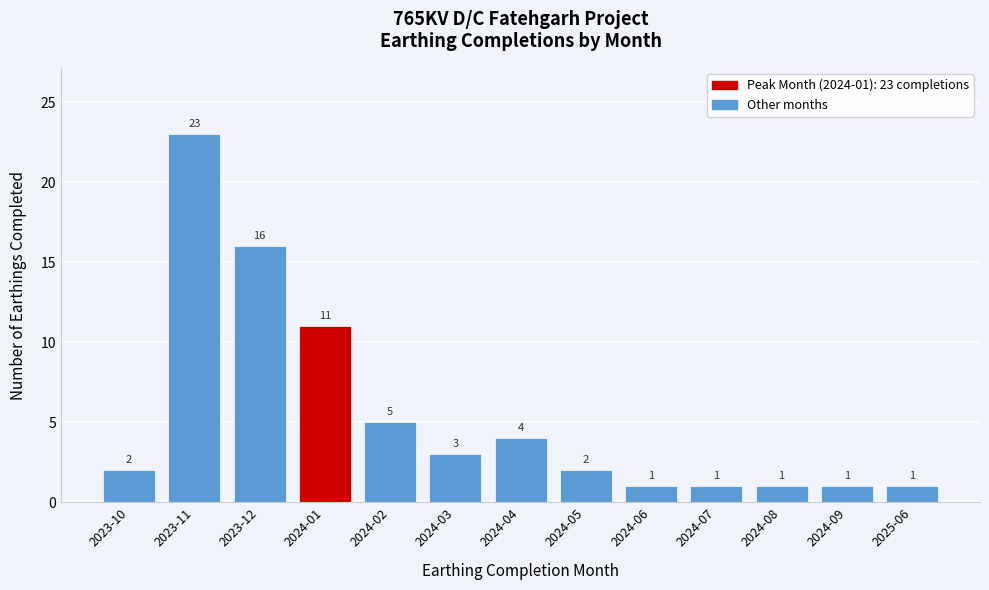

Reading right to left, list all the values displayed in this chart.

2025-06=1	2024-09=1	2024-08=1	2024-07=1	2024-06=1	2024-05=2	2024-04=4	2024-03=3	2024-02=5	2024-01=11	2023-12=16	2023-11=23	2023-10=2